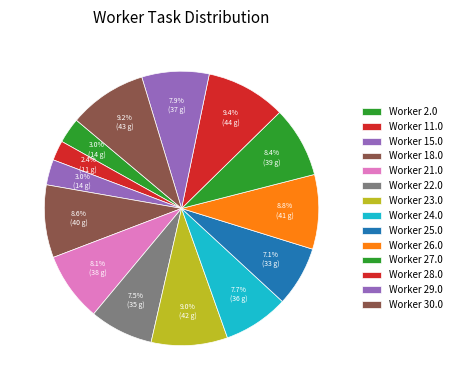

How many slices are in this pie chart?

14